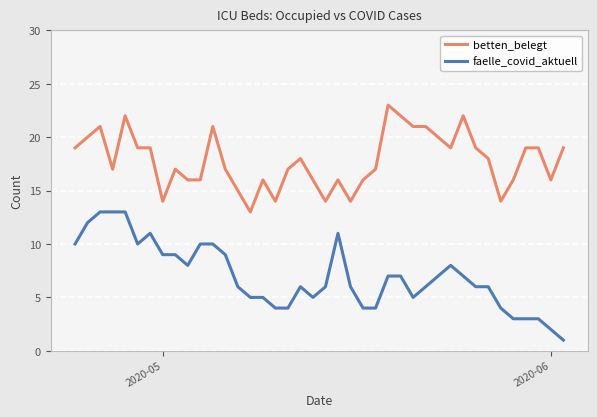

What is the smallest value displayed?

1